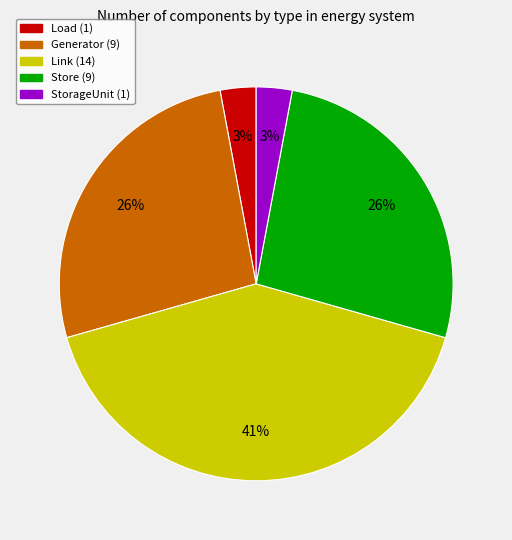

Does any single category account for the majority?

No